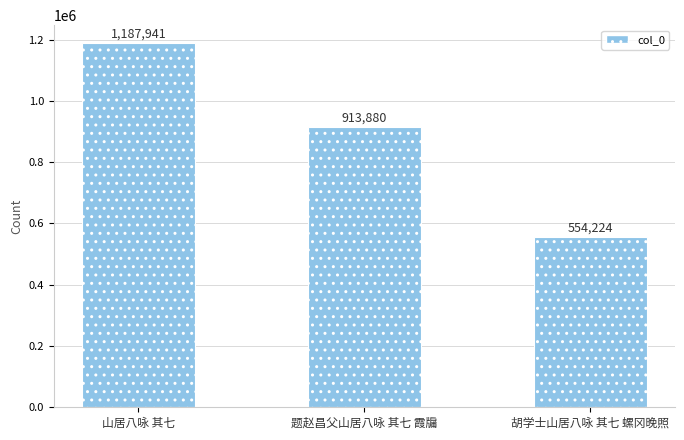

How many categories are shown in the chart?

3